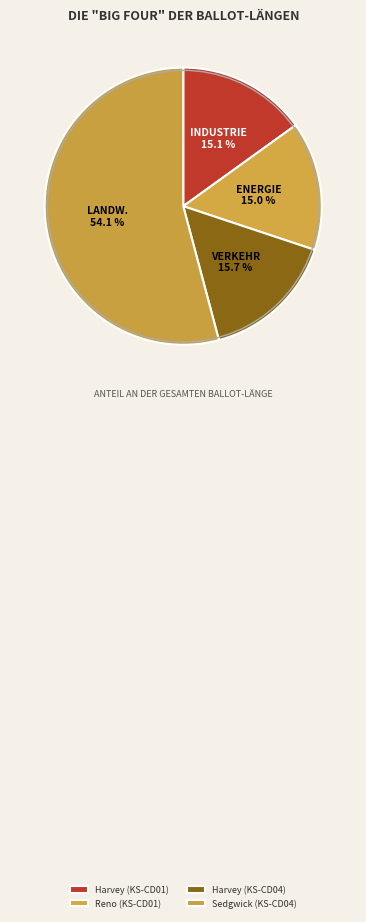

What percentage do Reno (KS-CD01) and Harvey (KS-CD01) together represent?

30.1%